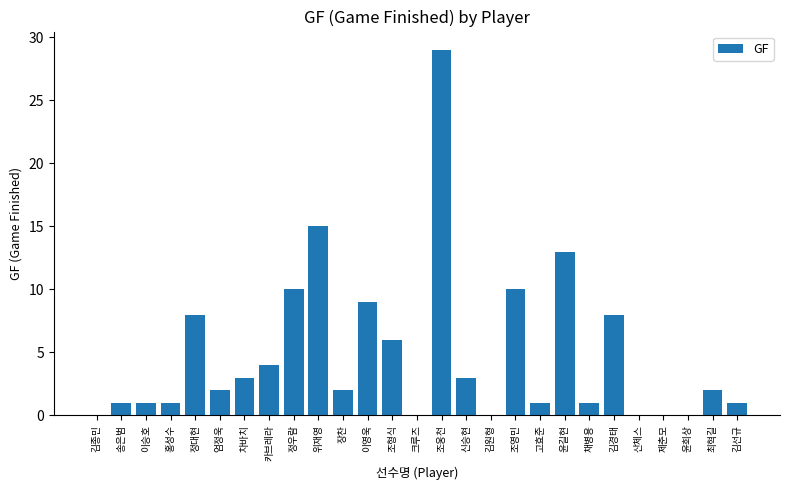

What is the difference between the values at 송은범 and 김원형?

1